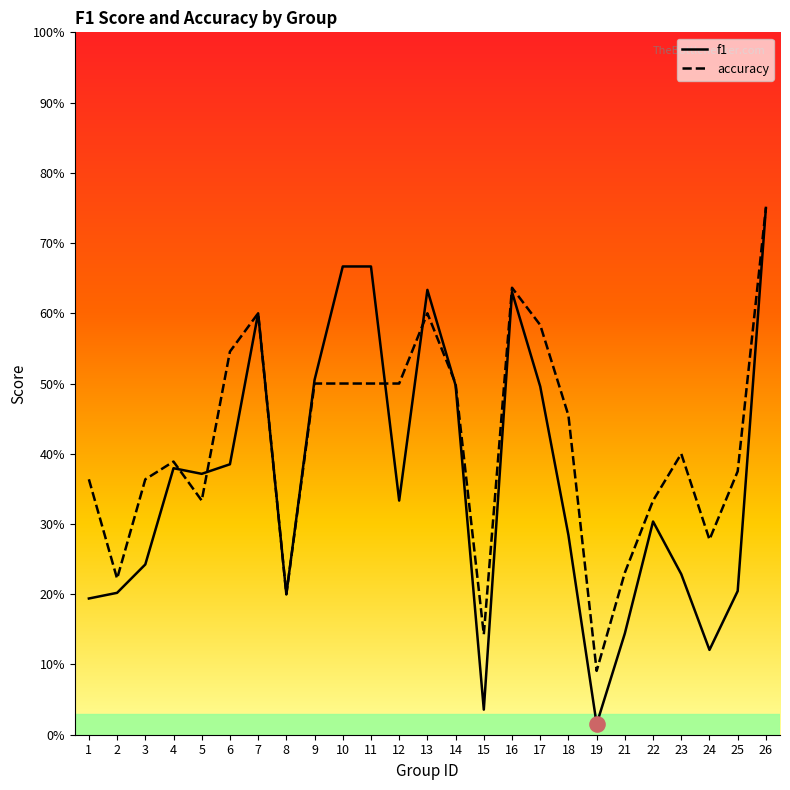

Is the value of accuracy at 18 greater than the value of f1 at 16?

No